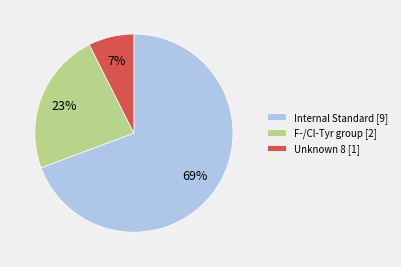

Is the sum of F-/Cl-Tyr group [2] and Internal Standard [9] greater than half?

Yes